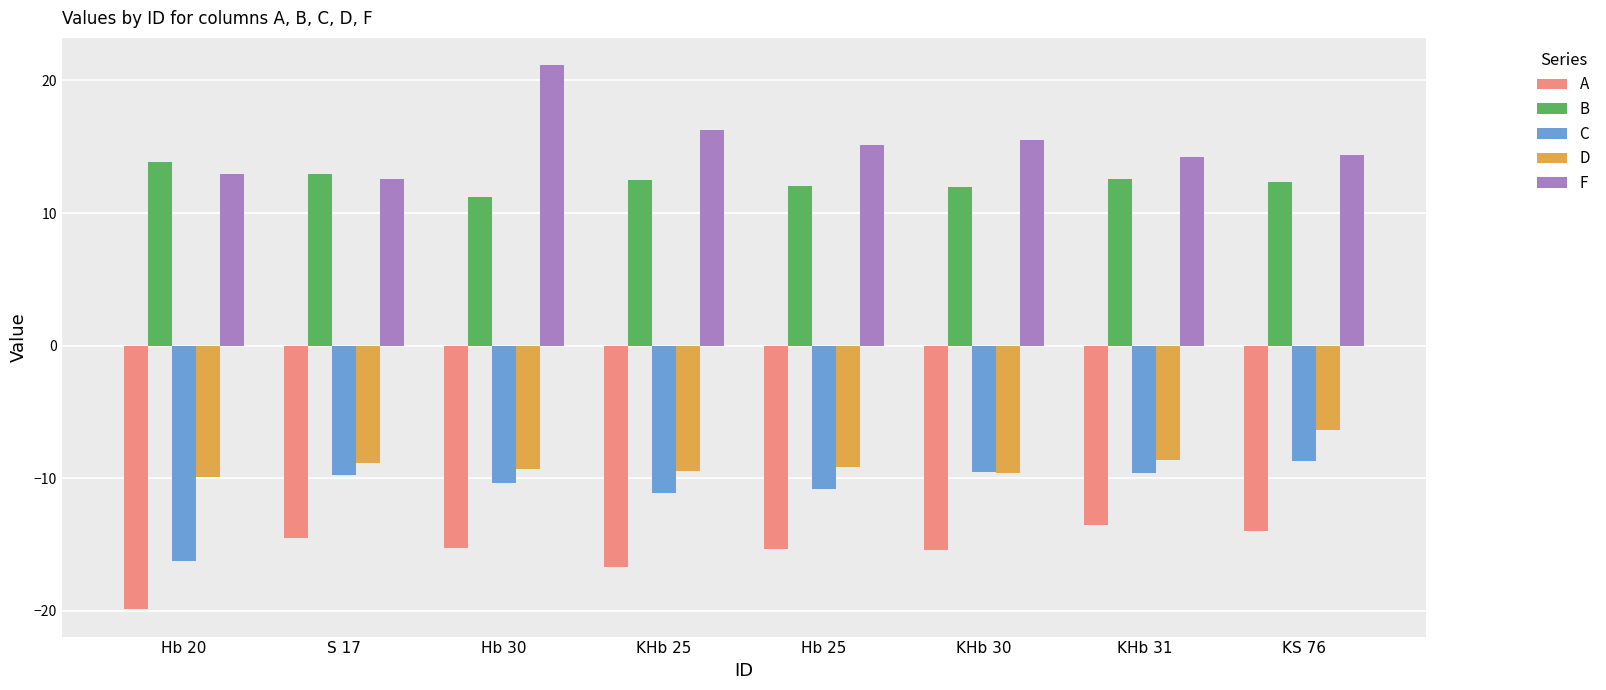

What is the sum of all D values?

-71.2